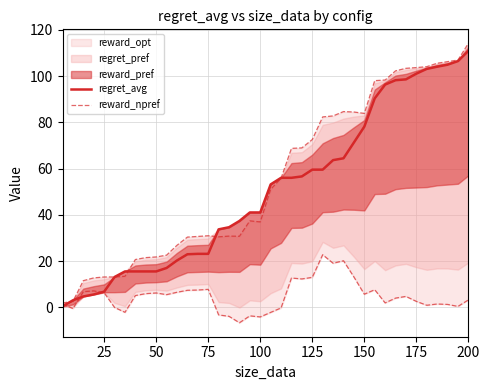

What is the maximum value for regret_avg?

110.9